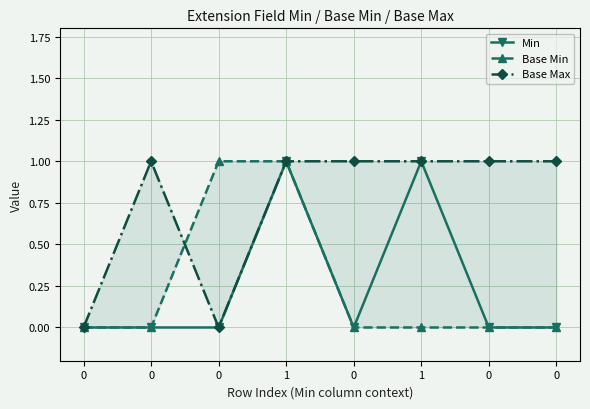

Between 1 and 0, which is larger?

1